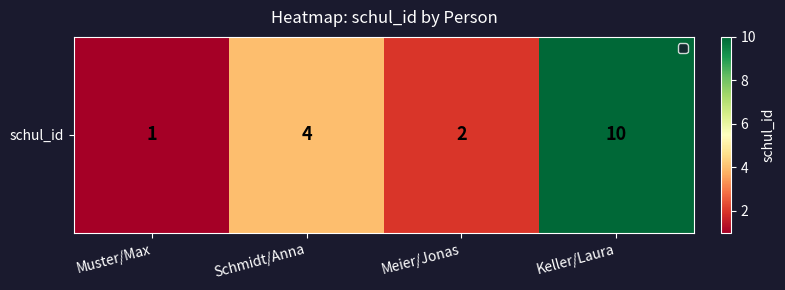

What is the sum of all values?

17